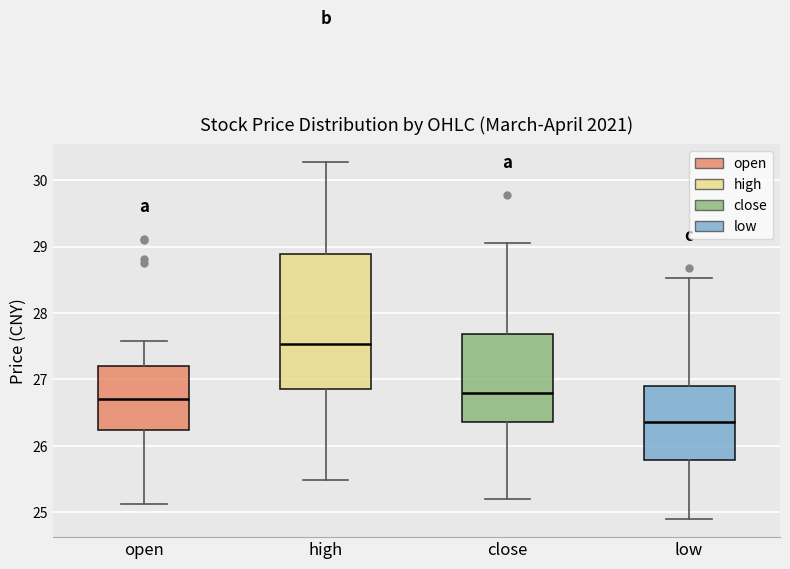

Which box has the lowest median line?

low